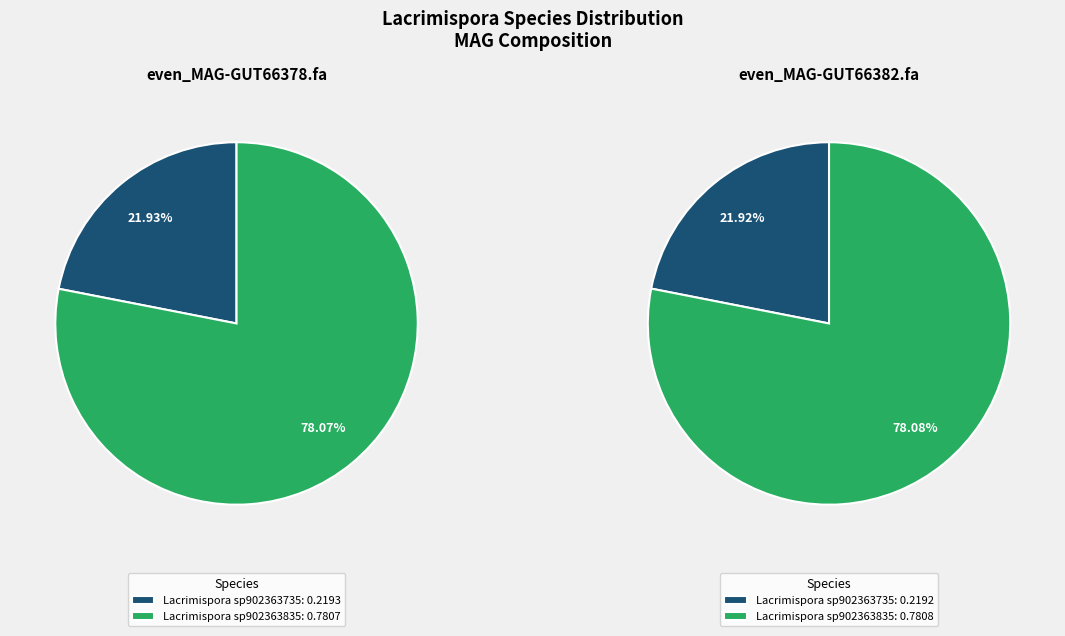

Is there any slice that represents more than half of the pie?

Yes